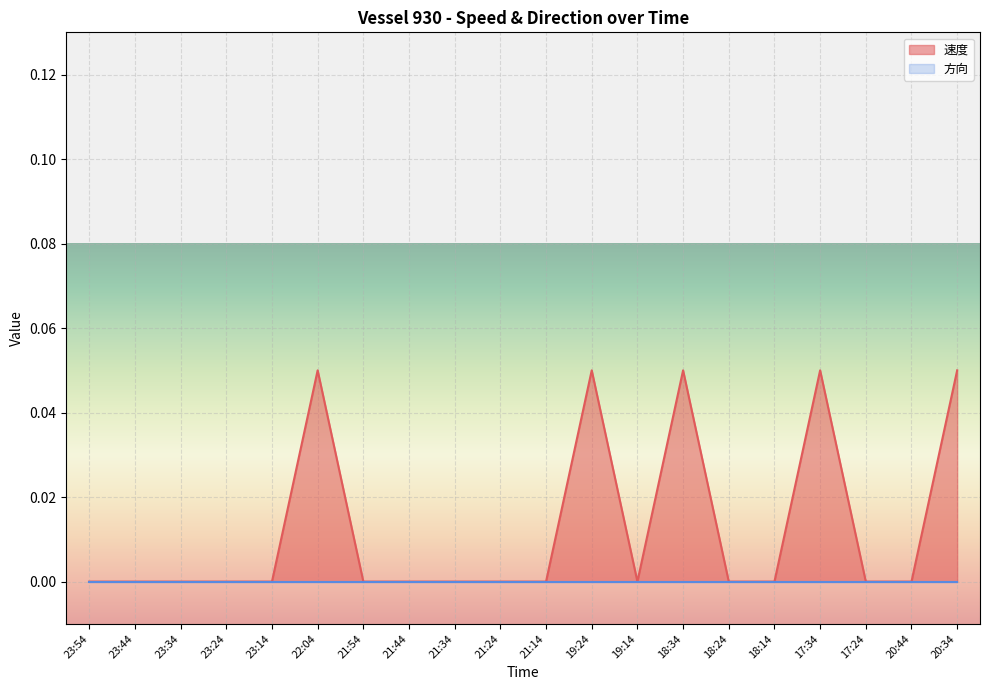

At which category does the data reach its first local peak?

22:04